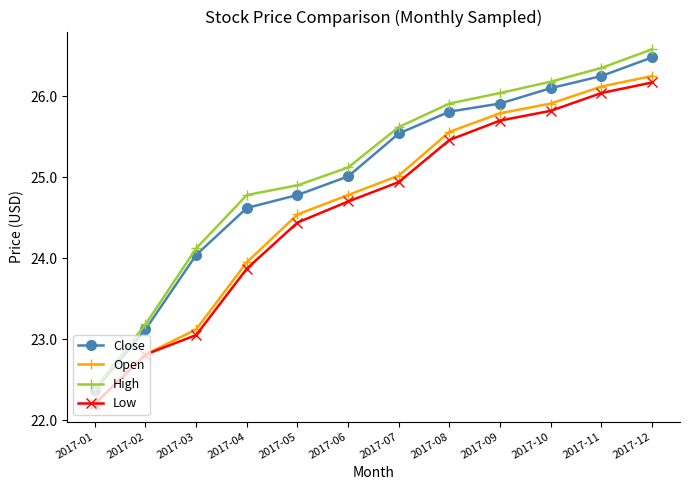

Is the value of Close at 2017-04 greater than the value of High at 2017-03?

Yes